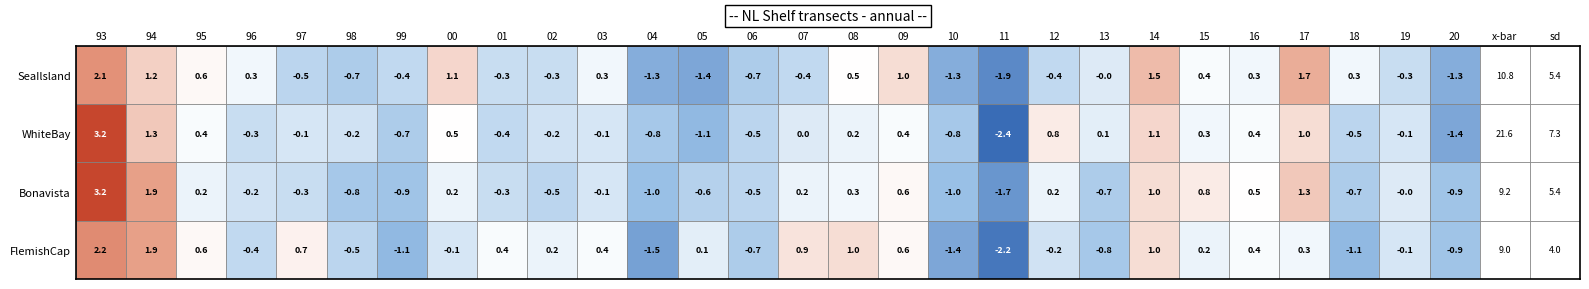

What is the maximum value for WhiteBay?

21.6